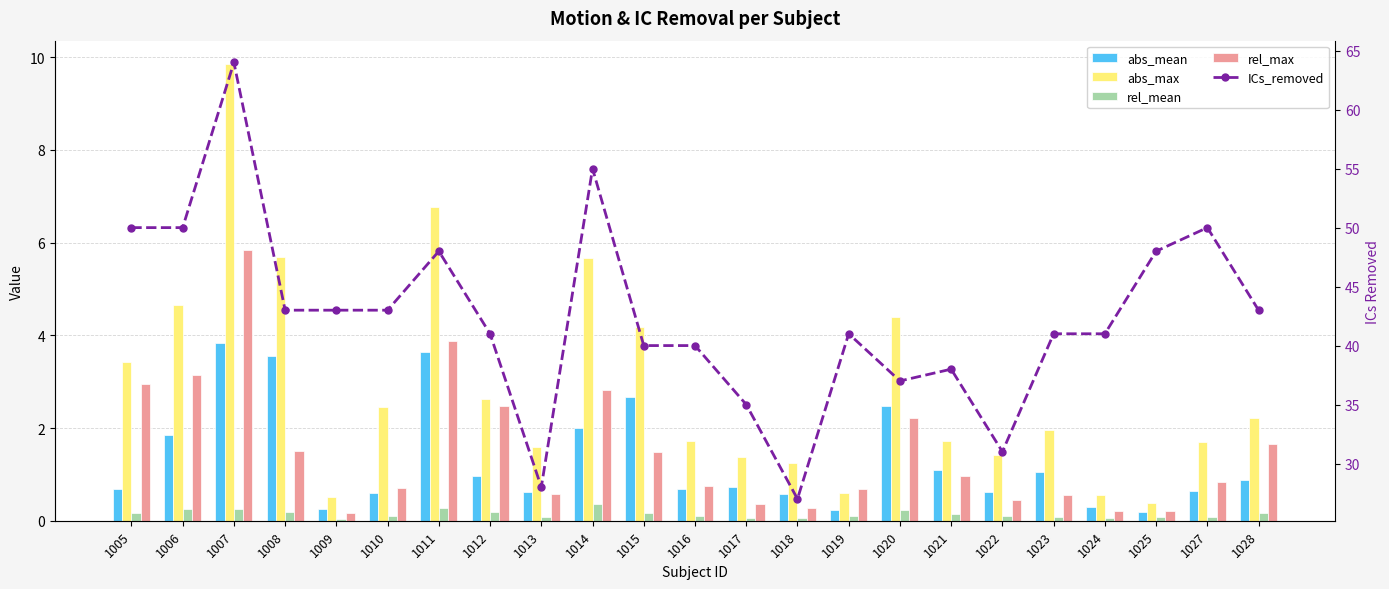

What is the difference between the second highest and minimum values in the rel_mean series?

0.2